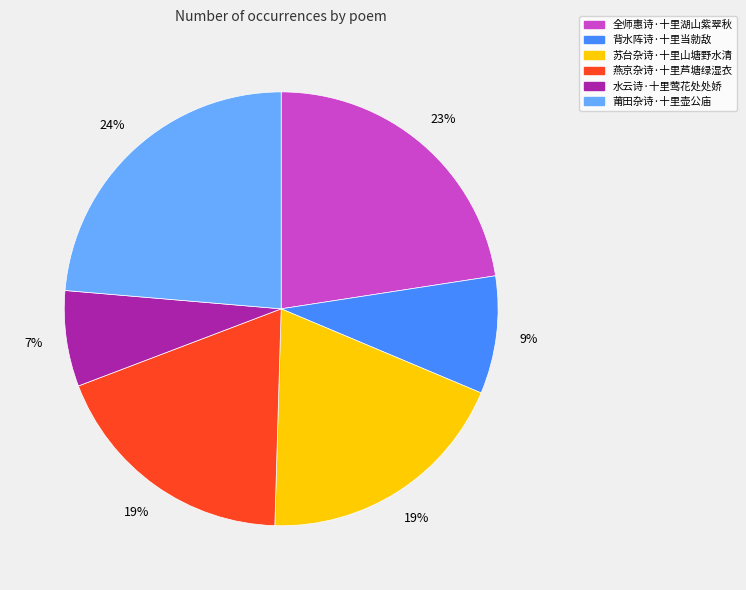

Between 背水阵诗·十里当勍敌 and 水云诗·十里莺花处处娇, which is larger?

背水阵诗·十里当勍敌